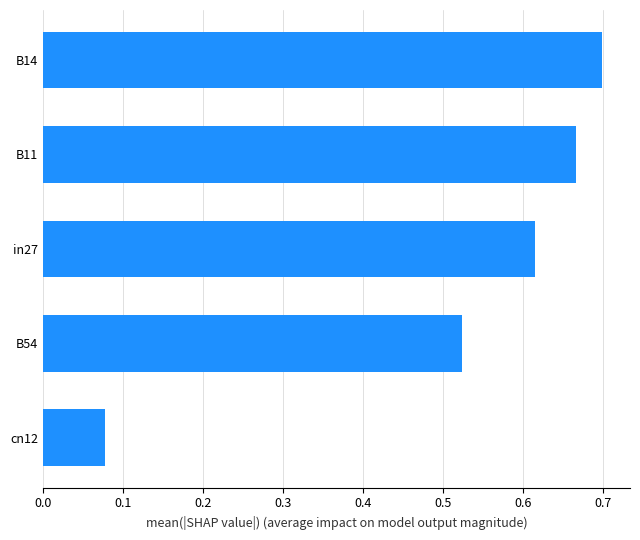

Rank the categories by value from lowest to highest.

cn12, B54, in27, B11, B14